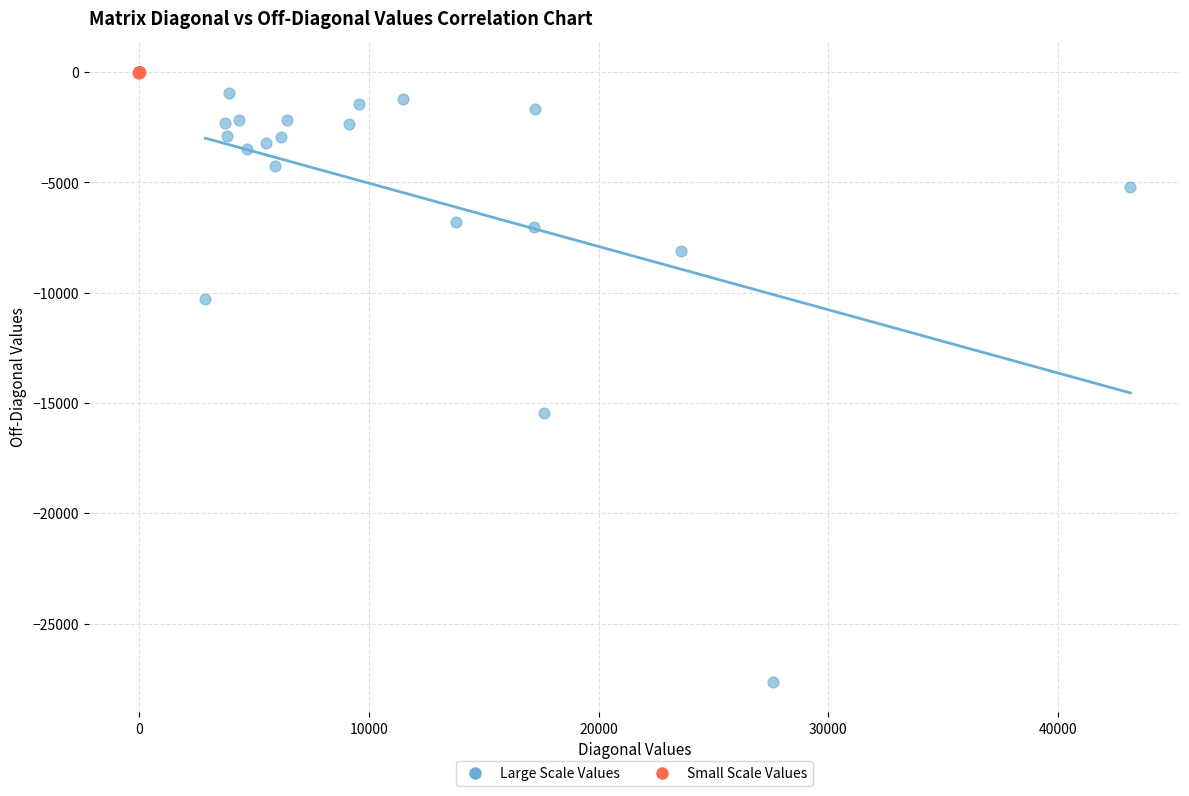

Which series reaches the minimum Y coordinate?

Large Scale Values